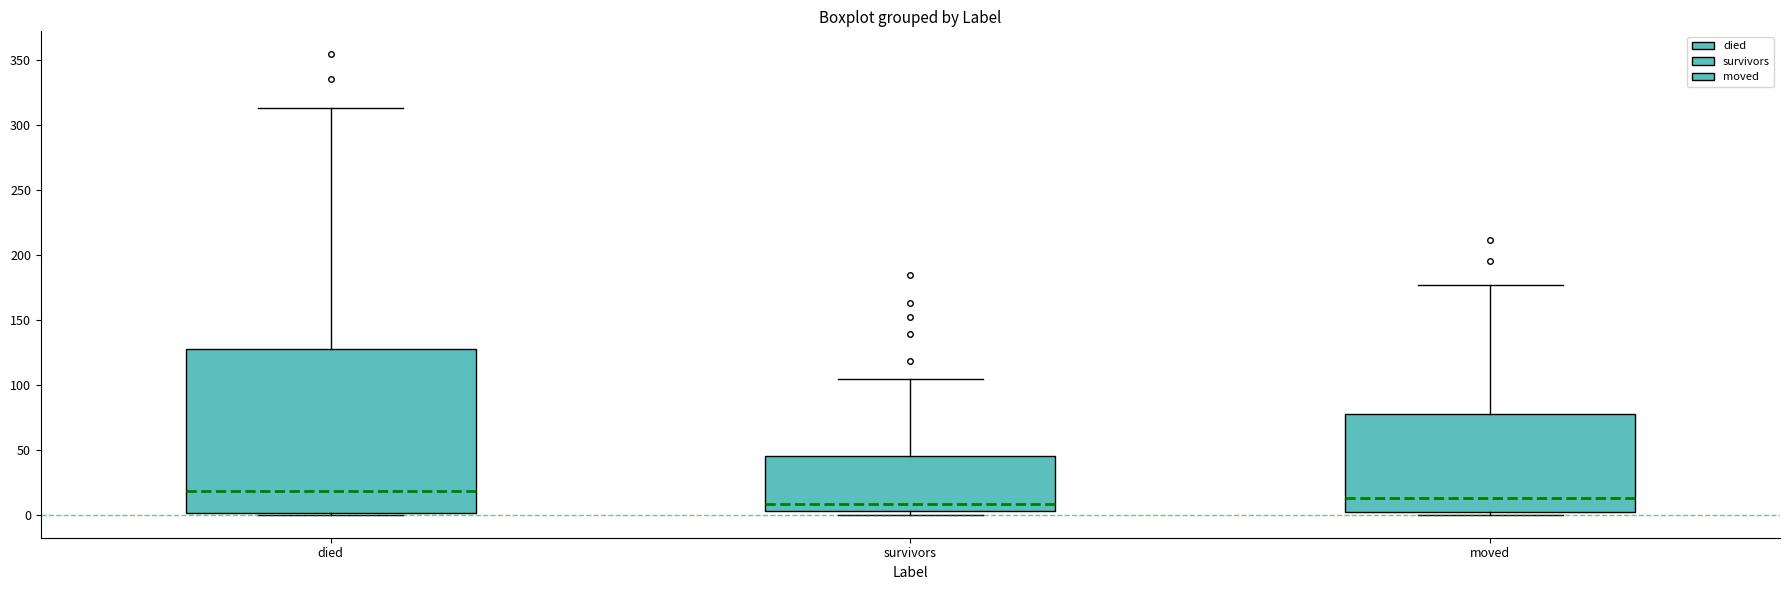

Reading left to right, transcribe this box plot: for each box, give where its median line is, the range the box spans, and where its two whiskers end, as read against the y-axis. The values are not printed on the chart, so give them approximately, as read against the axis.

died: median 20, box 0 to 125, whiskers 0 to 315
survivors: median 10, box 5 to 45, whiskers 0 to 105
moved: median 15, box 0 to 75, whiskers 0 (just below the box's lower edge) to 175